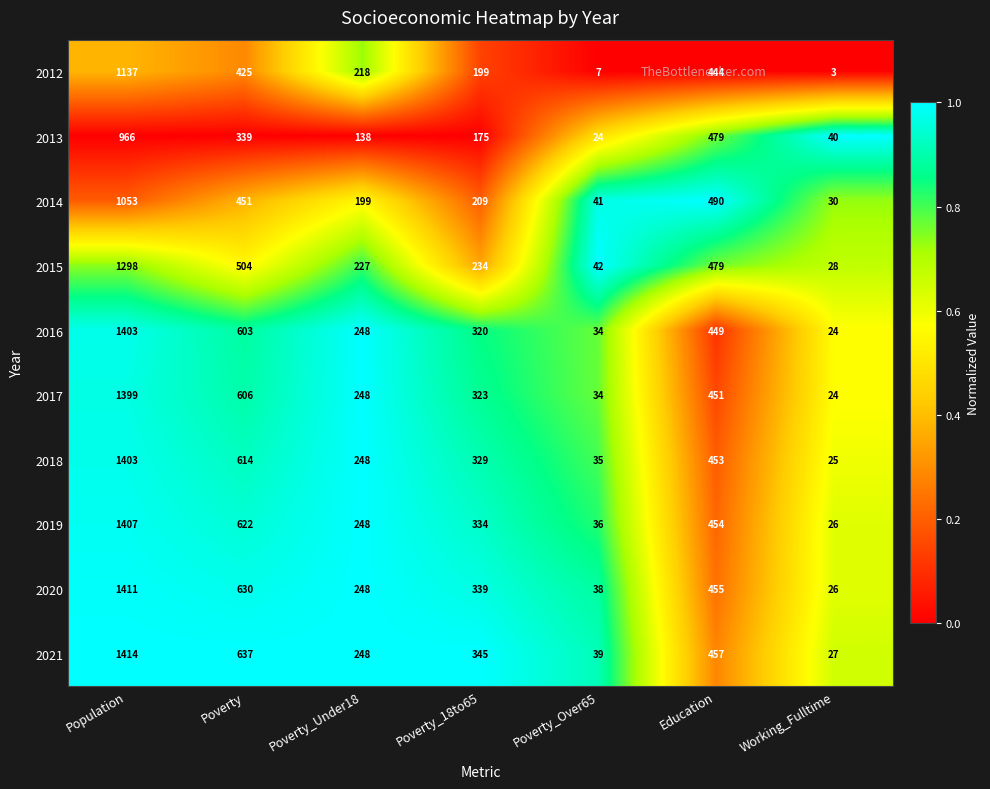

Where is 2016 nearest to the value 713?

Poverty